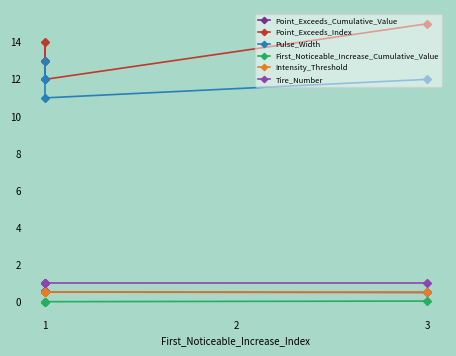

What is the value of the Pulse_Width point at the 4th from the left?

11.0